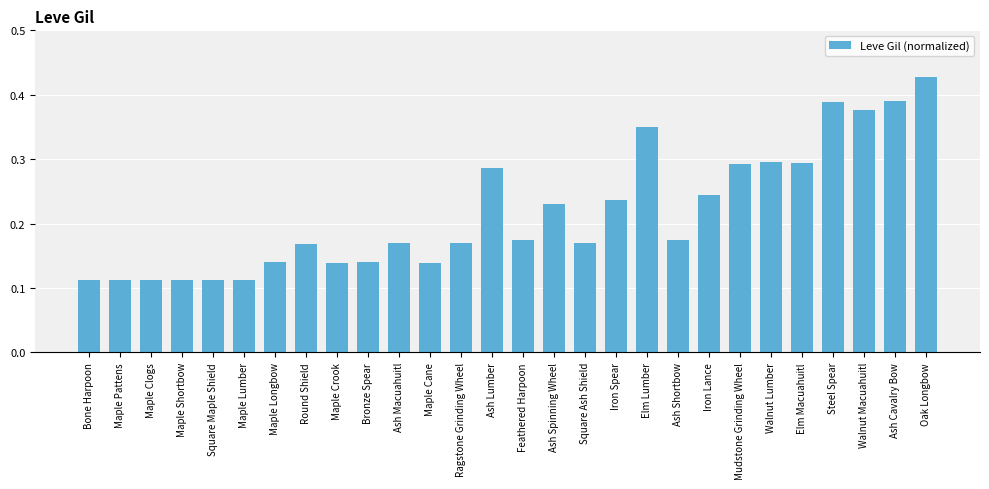

Which has a higher value, Maple Crook or Round Shield?

Round Shield